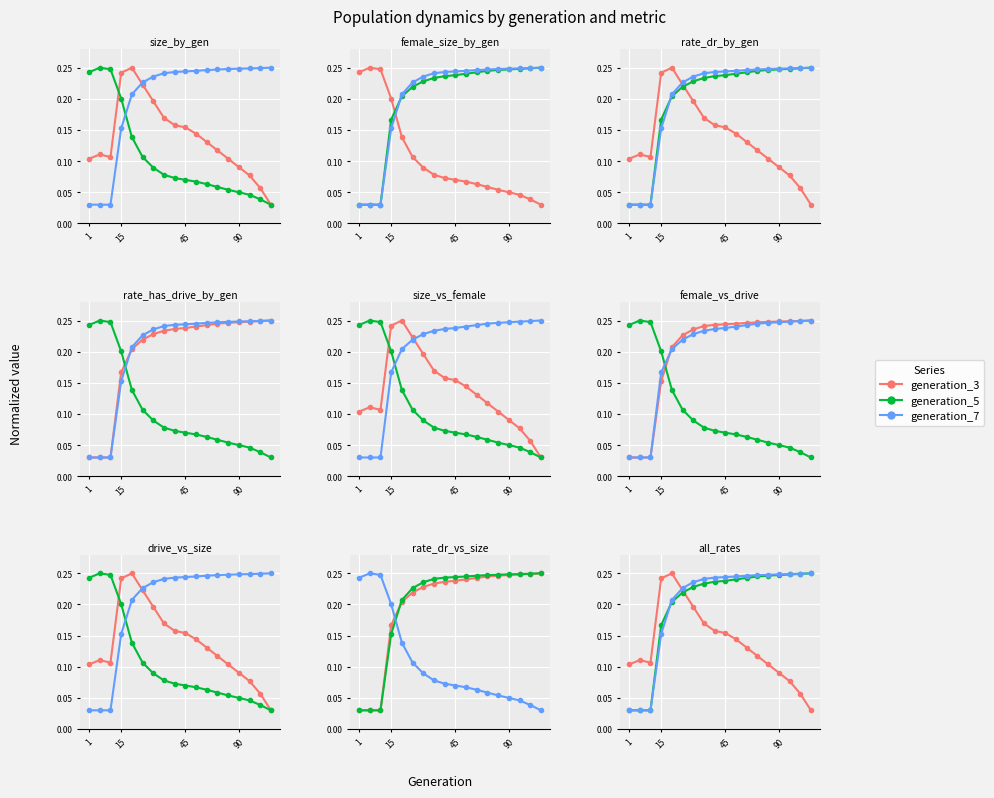

Which series has the largest total across all categories?

generation_7